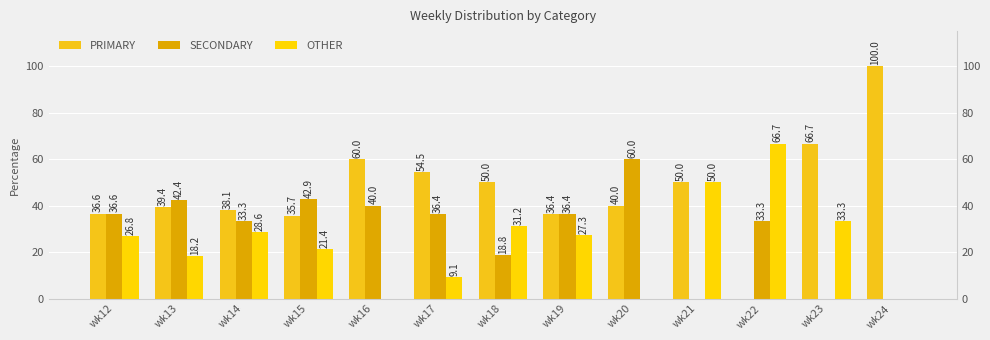

At which category is the sum across all series the highest?

wk22